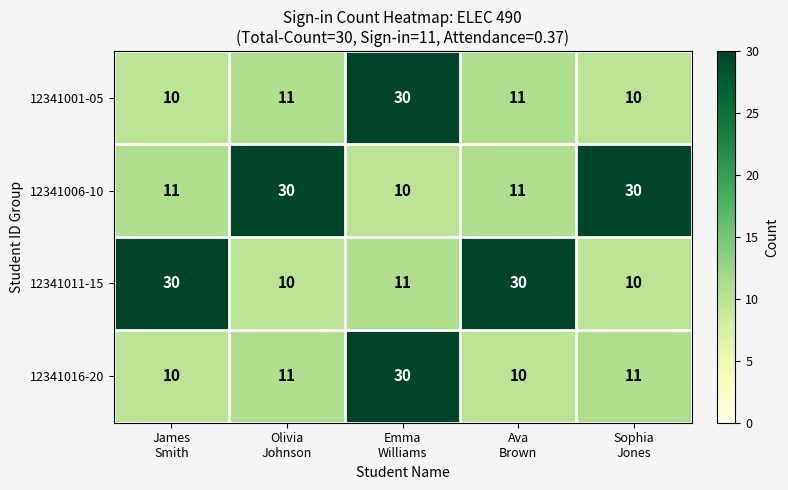

What is the greatest value displayed?

30